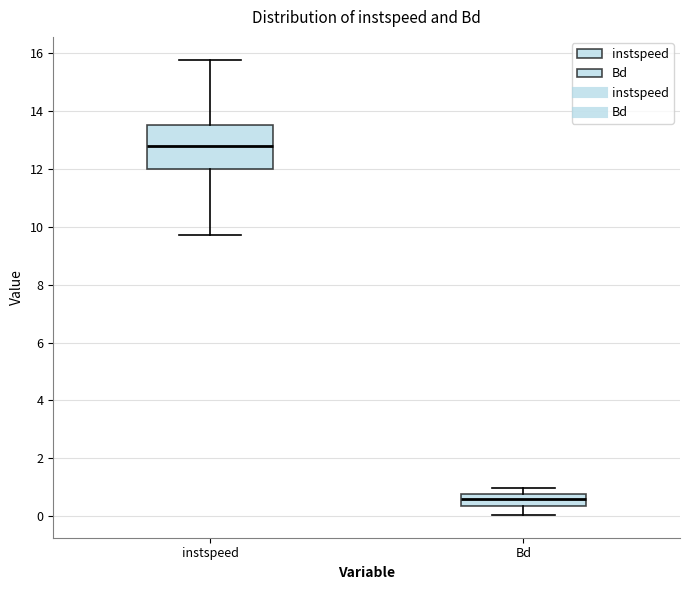

Which box has the highest median line?

instspeed